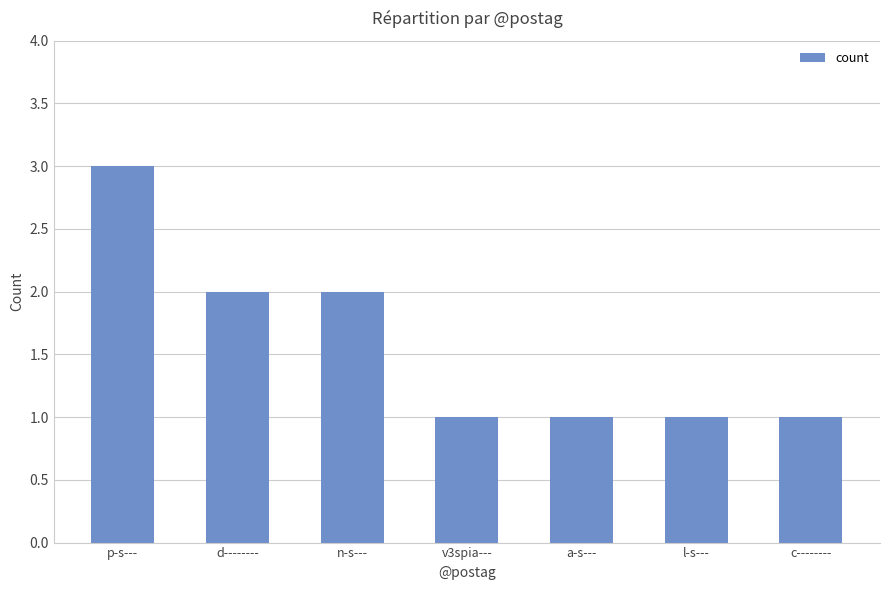

Reading left to right, list all the values displayed in this chart.

3	2	2	1	1	1	1